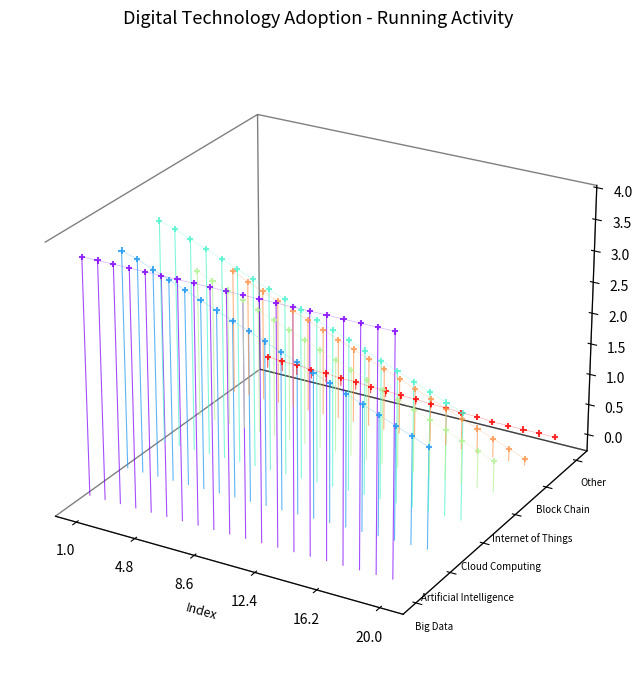

Which series reaches the maximum Y coordinate?

Cloud Computing